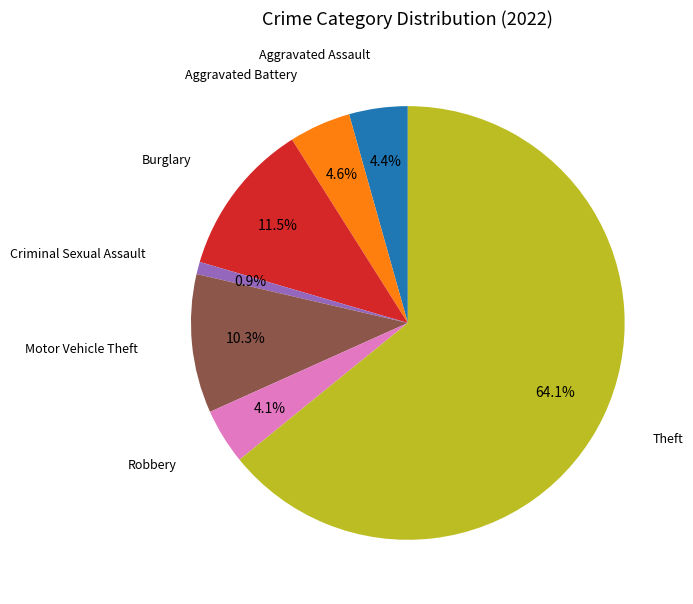

Is there any slice that represents more than half of the pie?

Yes